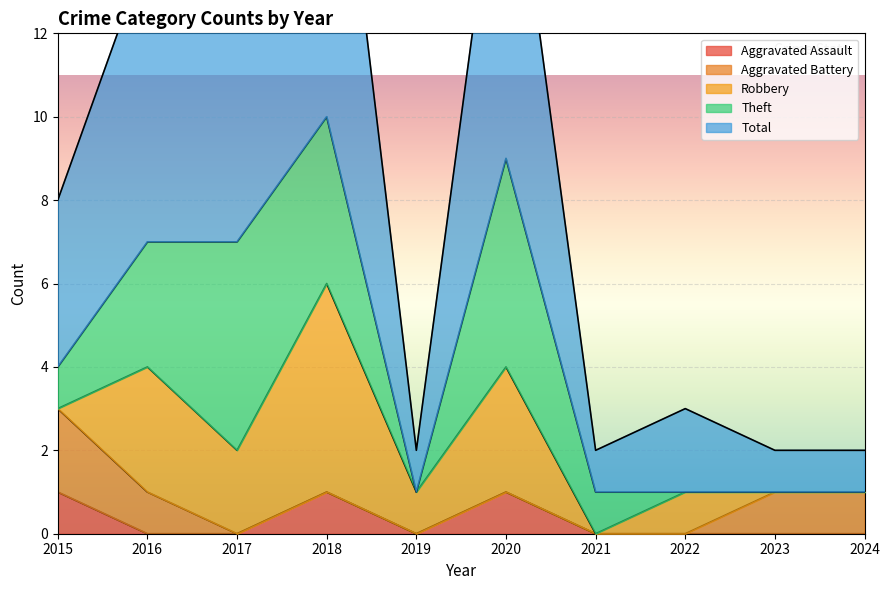

The Aggravated Assault series shows 0 at 2023. True or false?

True